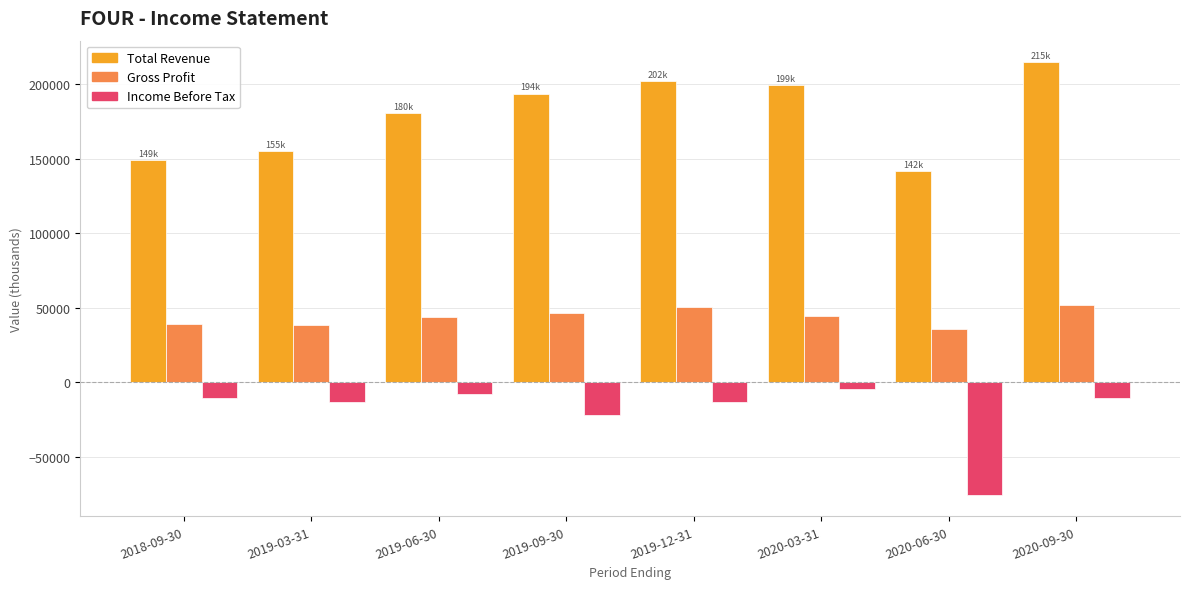

What is the difference between the maximum and minimum values in the Income Before Tax series?

70700